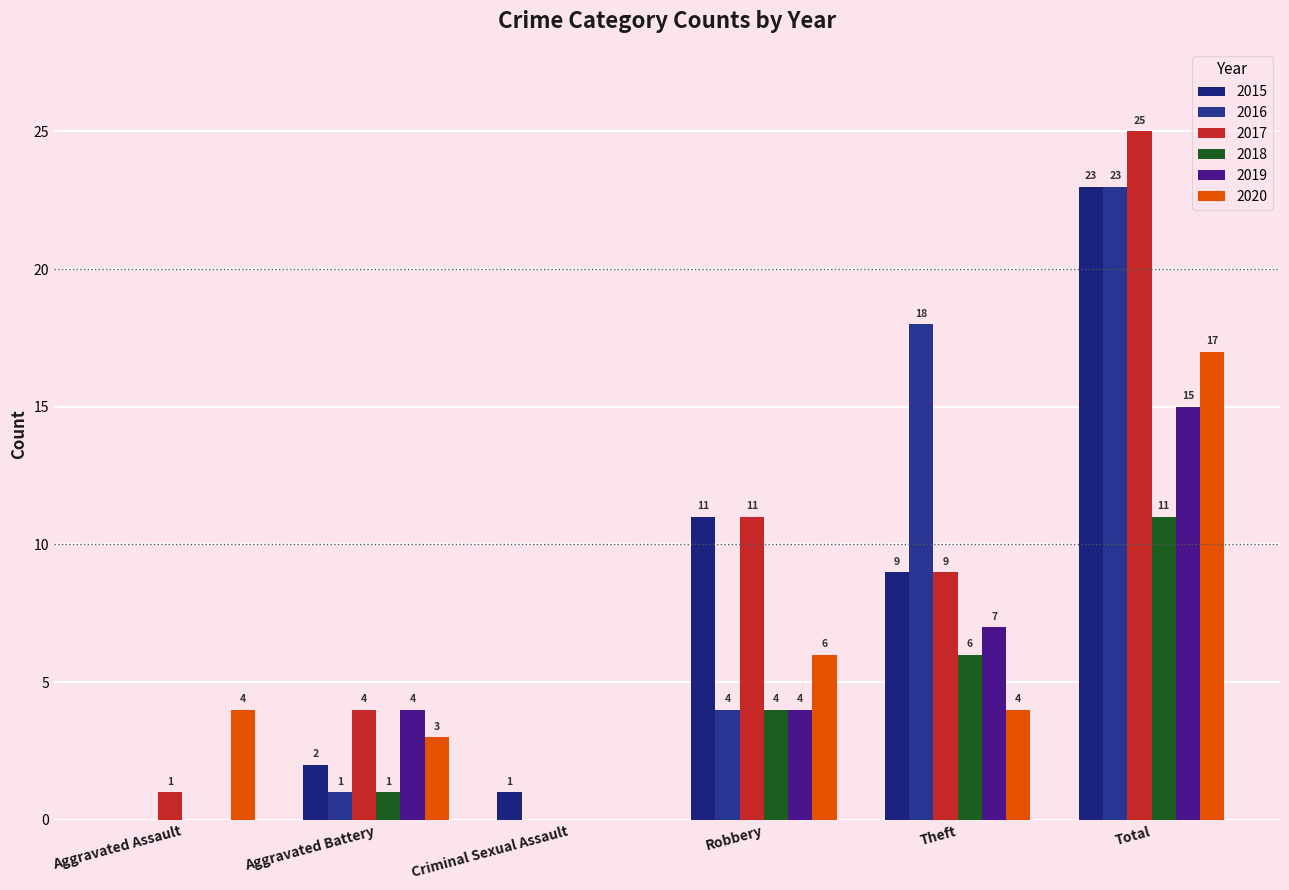

The 2019 series shows 0 at Criminal Sexual Assault. True or false?

True